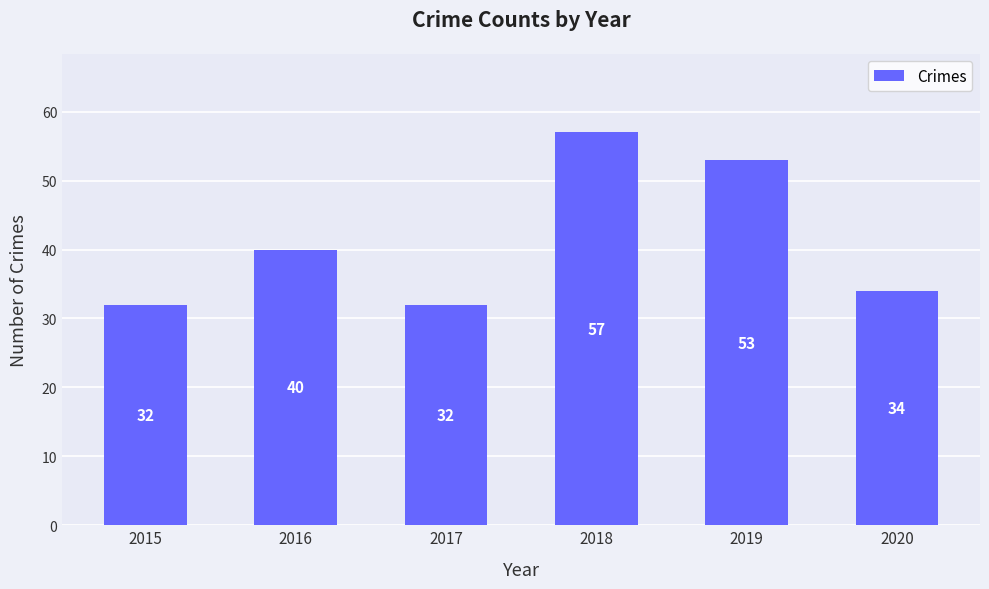

What is the greatest value displayed?

57